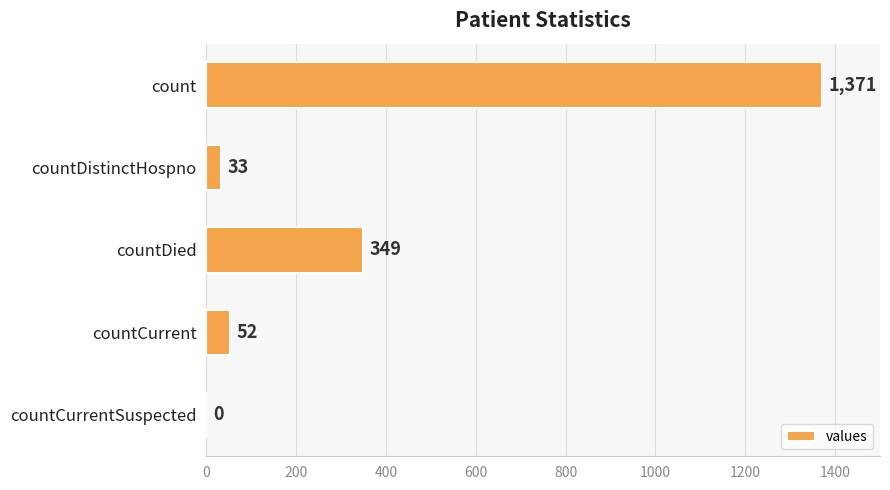

Which has a higher value, countCurrent or countCurrentSuspected?

countCurrent